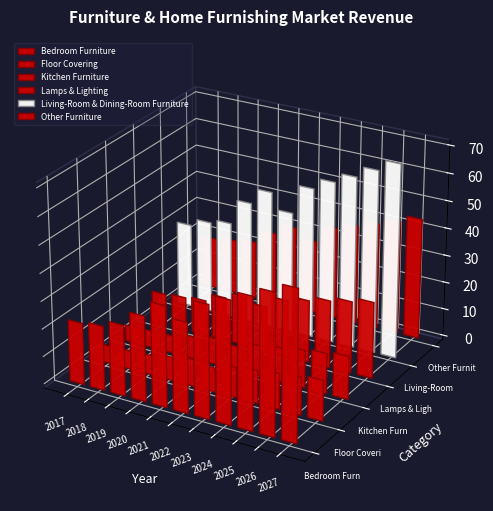

Which series has the largest total across all categories?

Living-Room & Dining-Room Furniture